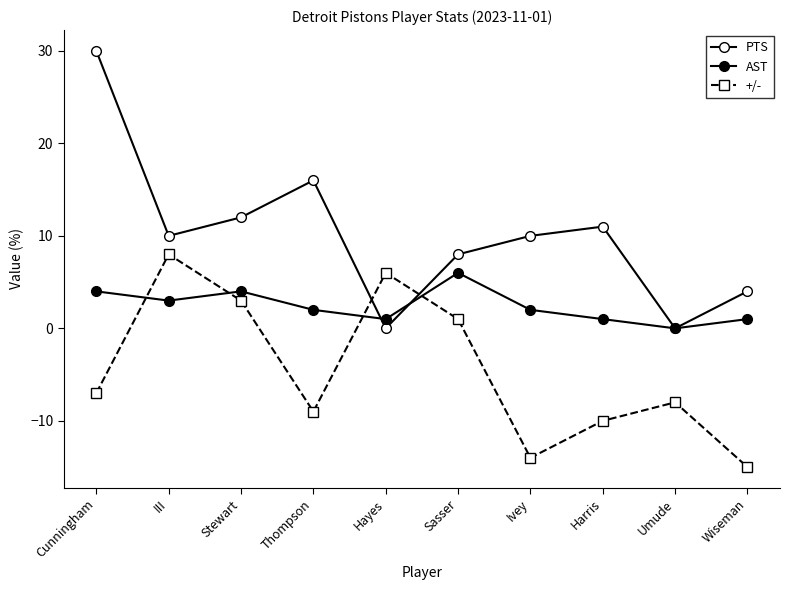

True or false: +/- has a value of -11 at Umude.

False